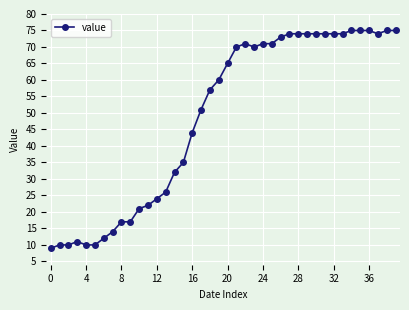

Count the number of data series in this chart.

1